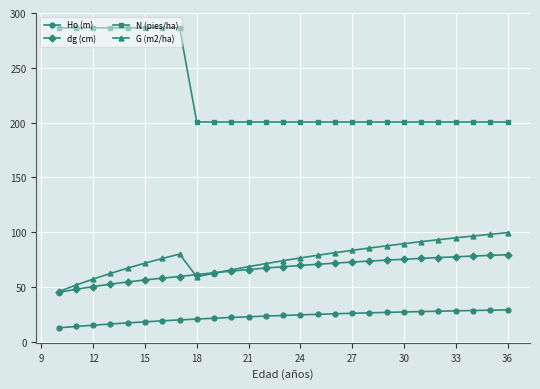

Which series has the largest range (max minus min)?

N (pies/ha)